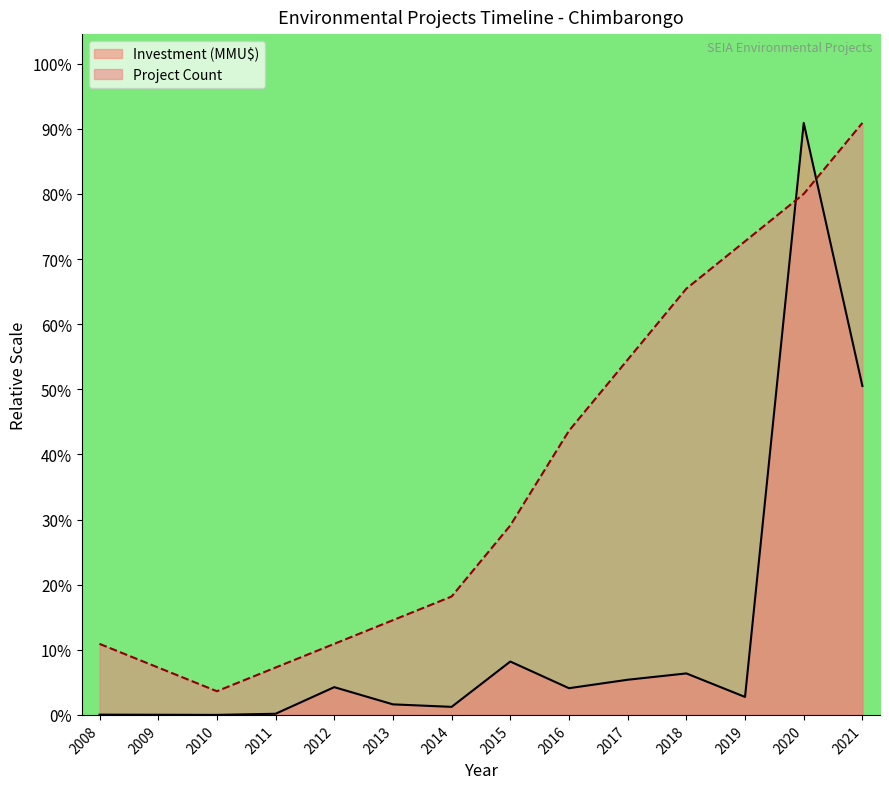

At which category is the sum across all series the highest?

2020